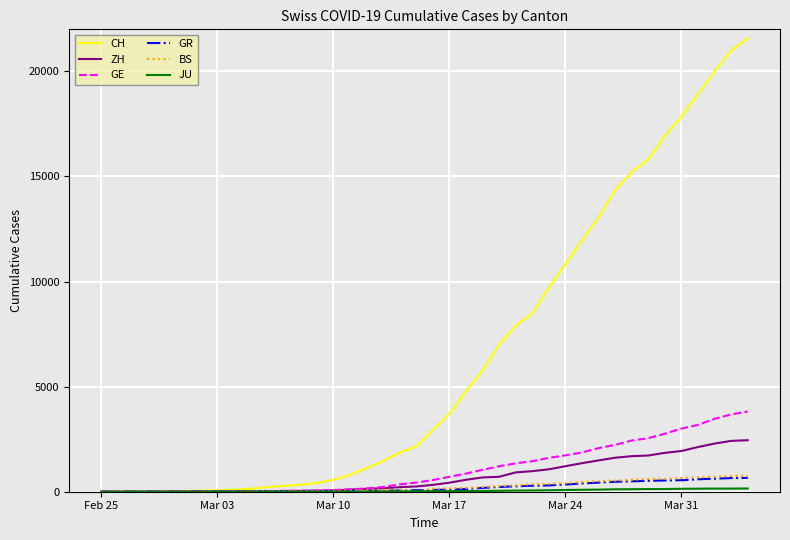

Which series has the largest total across all categories?

CH